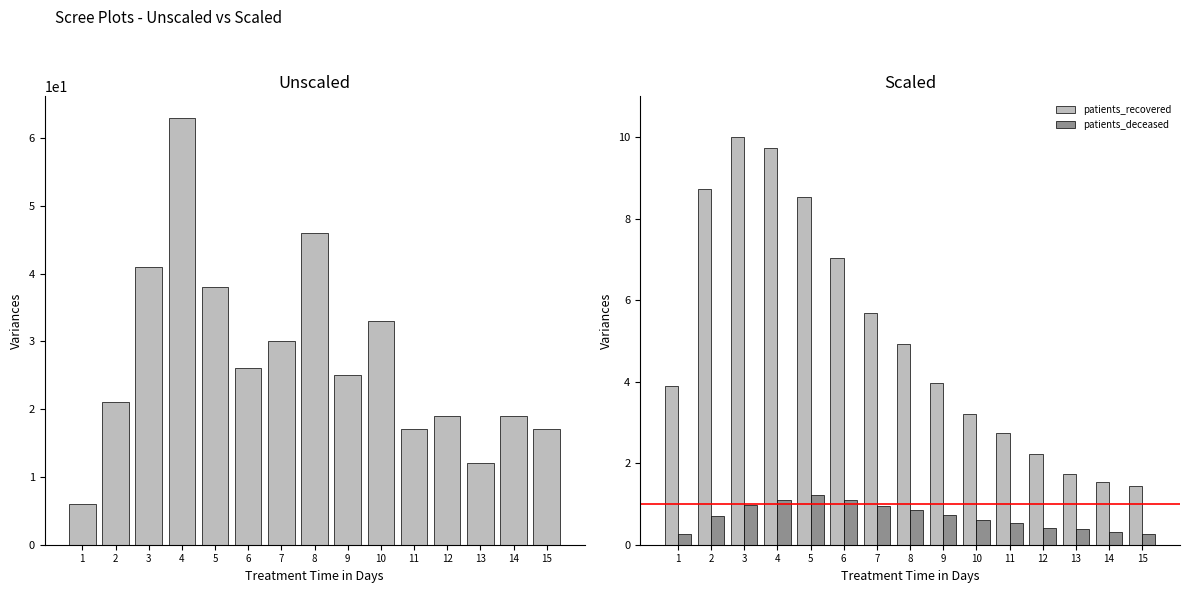

Which series has the largest total across all categories?

patients_in_hospital